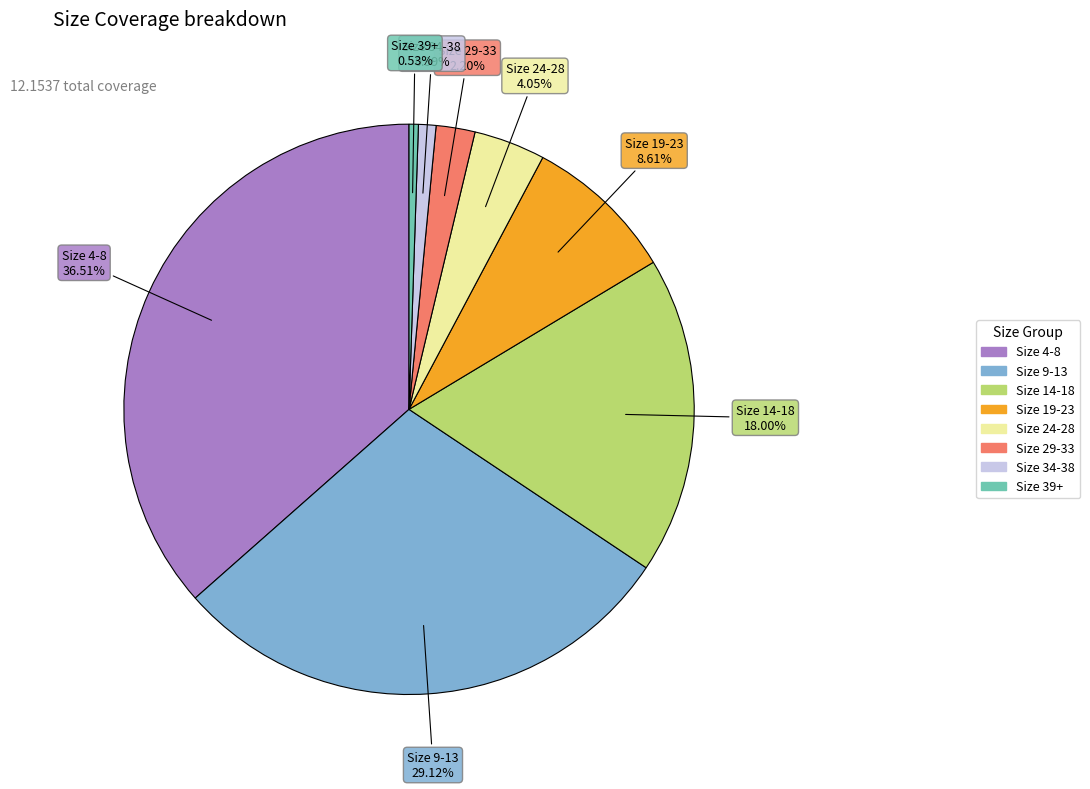

Is there a majority slice in this chart?

No